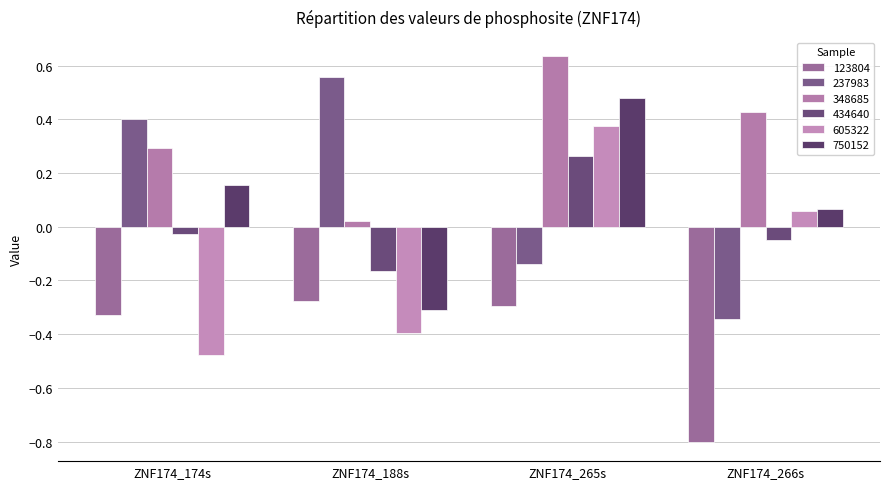

Where does the 434640 series first go above 0?

ZNF174_265s